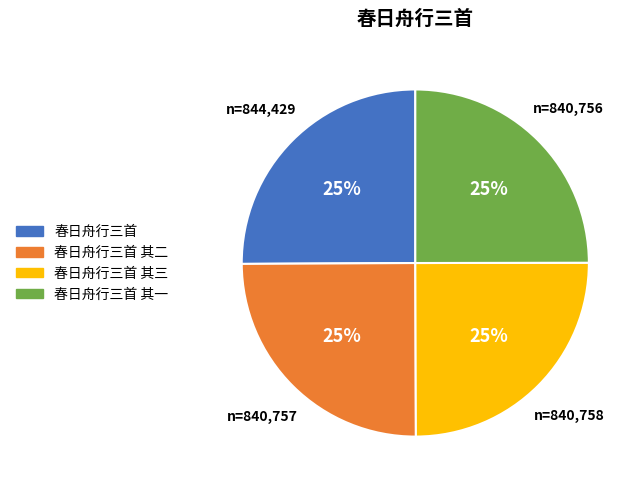

Is 春日舟行三首 其二 the majority of the pie?

No